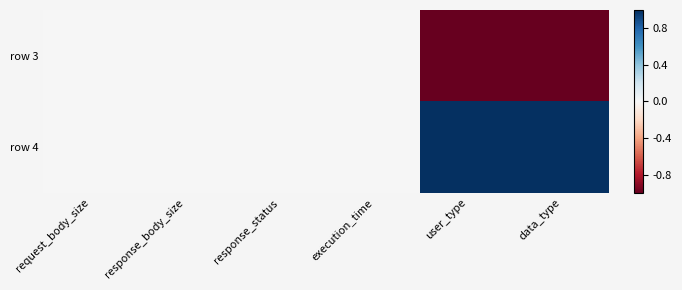

Reading left to right, extract all data points from this chart.

row 3: request_body_size=0	response_body_size=0	response_status=0	execution_time=0	user_type=-1	data_type=-1
row 4: request_body_size=0	response_body_size=0	response_status=0	execution_time=0	user_type=1	data_type=1